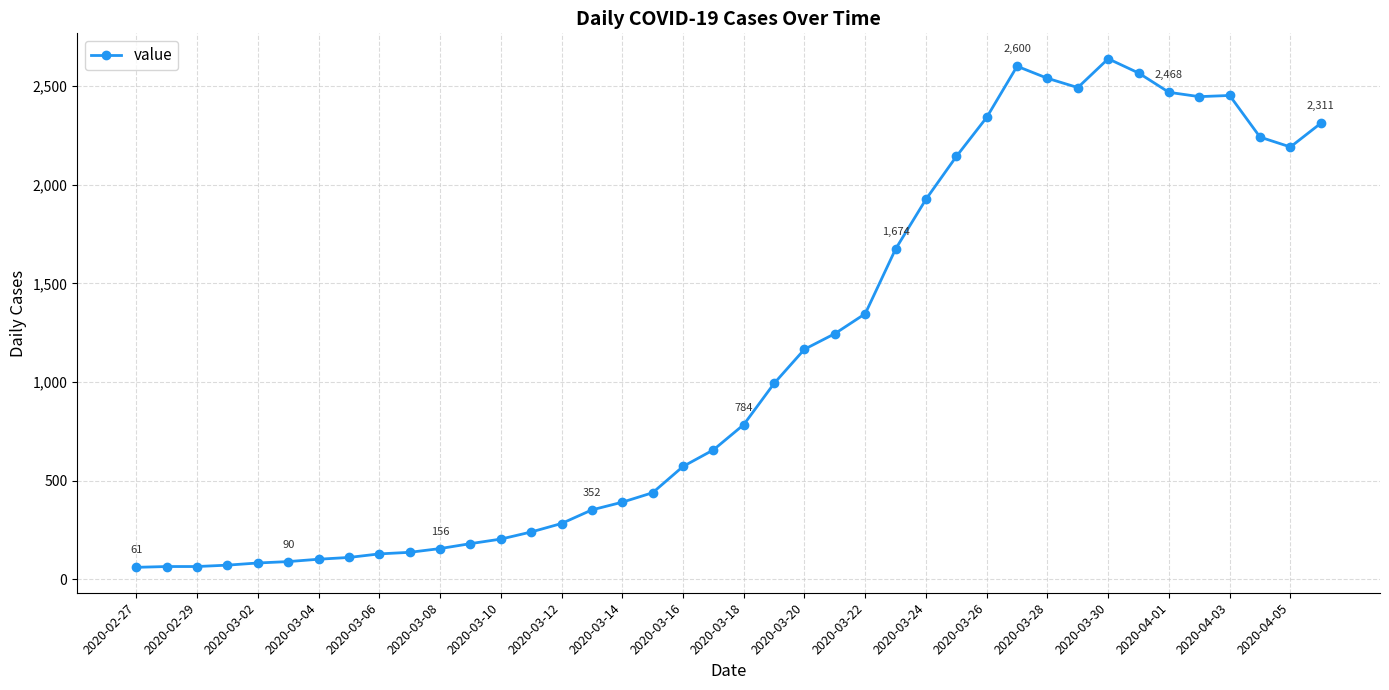

What is the greatest value displayed?

2638